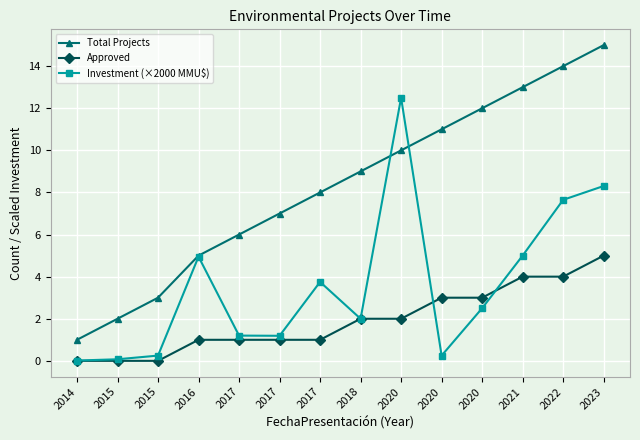

How many distinct data groups are displayed?

3